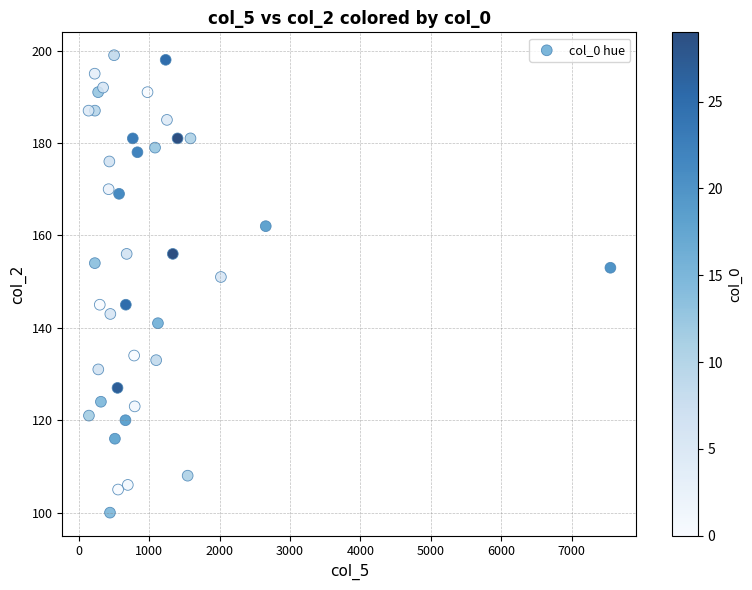

What Y value in the scatter plot is closest to 149?

151